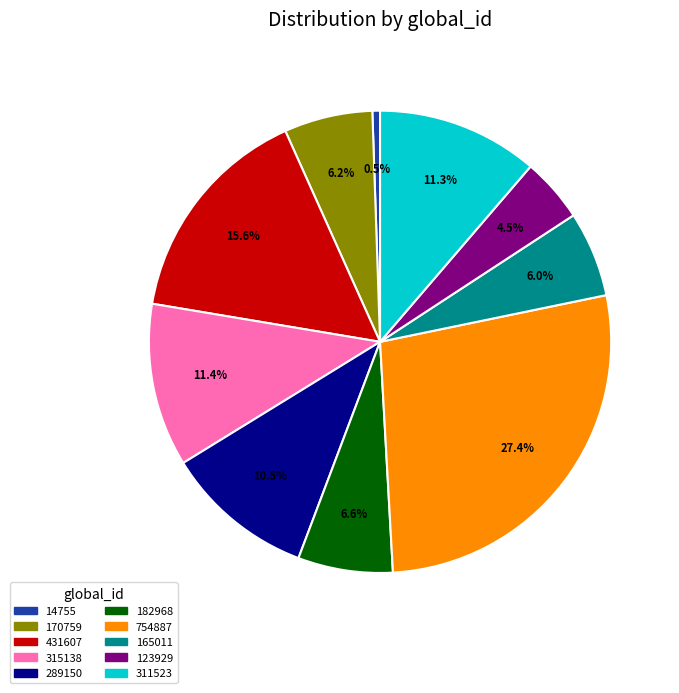

Does 754887 account for over 50% of the chart?

No